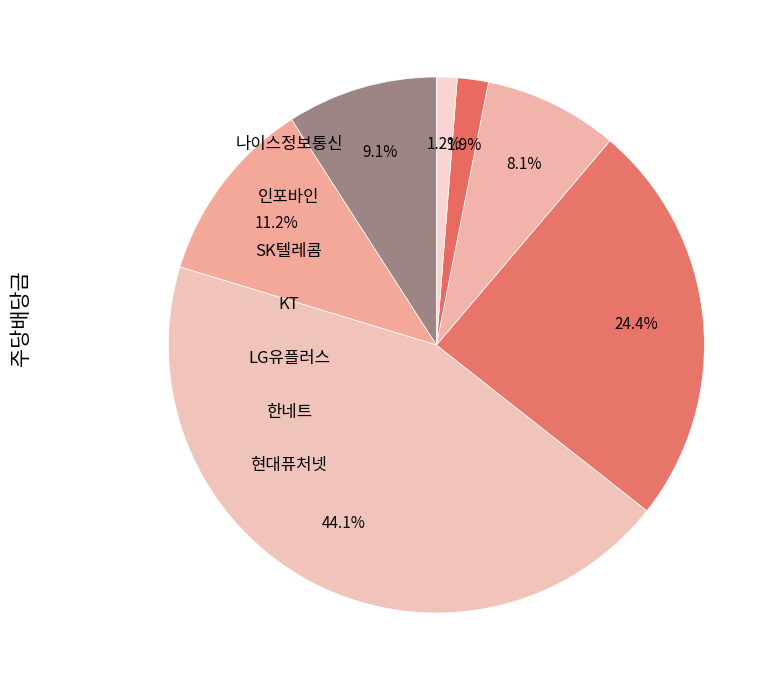

Count the number of slices in the pie.

7